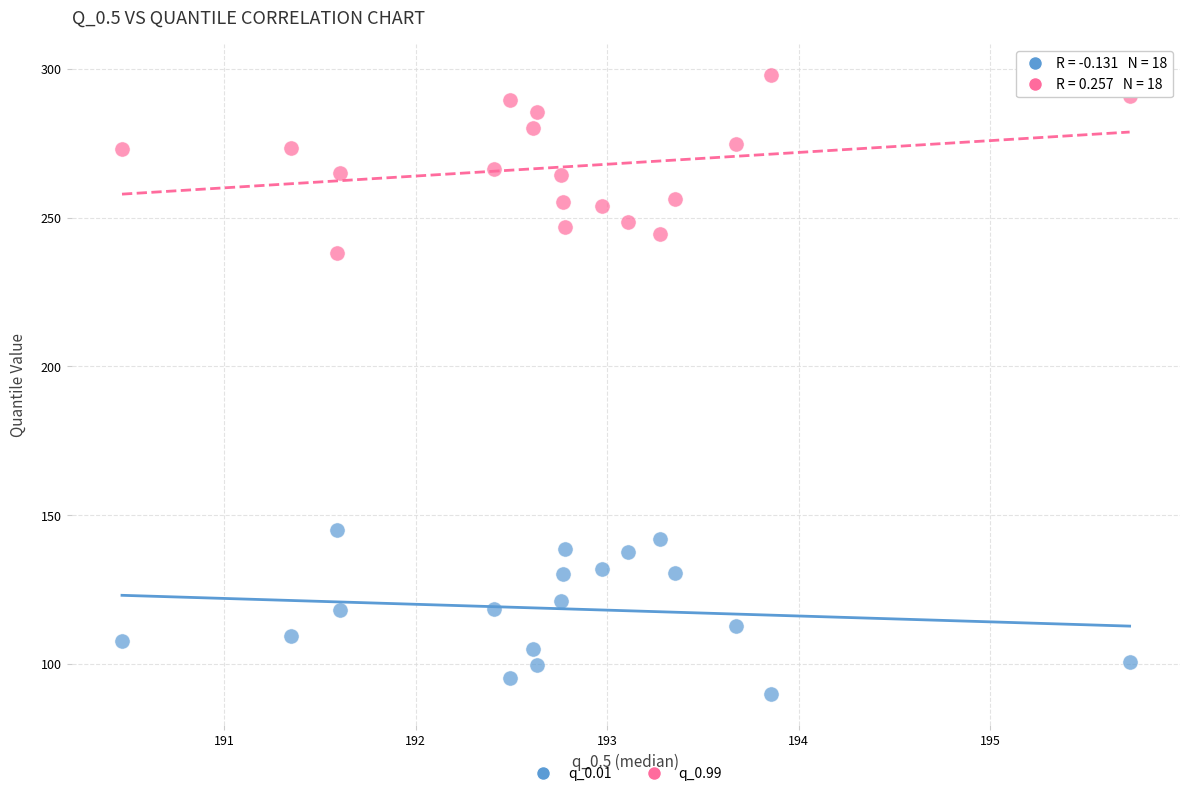

Which series reaches the maximum Y coordinate?

q_0.99